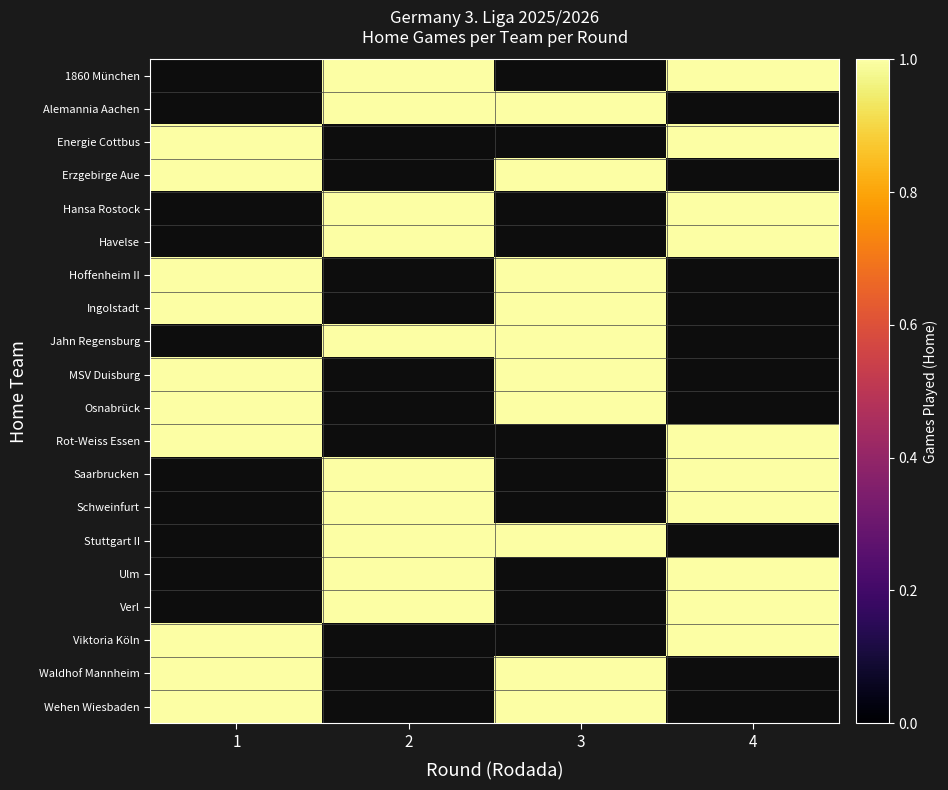

How many distinct data groups are displayed?

20